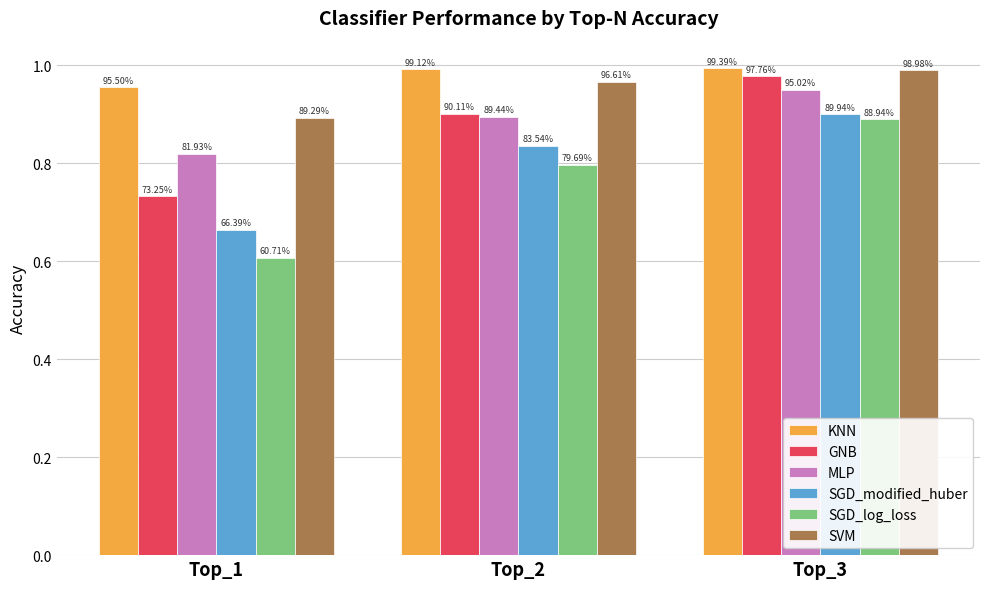

Reading left to right, what are all the values shown in this chart?

KNN: 1.0	1.0	1.0
GNB: 0.7	0.9	1.0
MLP: 0.8	0.9	1.0
SGD_modified_huber: 0.7	0.8	0.9
SGD_log_loss: 0.6	0.8	0.9
SVM: 0.9	1.0	1.0